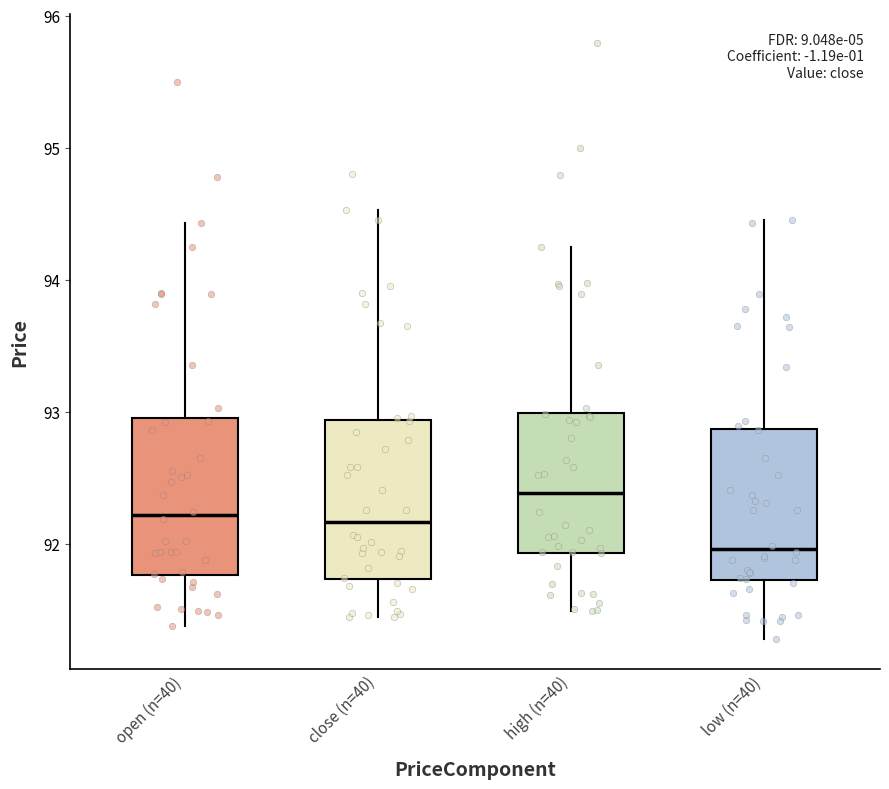

Reading left to right, read every box against the y-axis: the position of its median line, the range the box covers, and the ends of its whiskers. The values are not printed on the chart, so give them approximately, as read against the axis.

open (n=40): median 92.2, box 91.8 to 93.0, whiskers 91.4 to 94.4
close (n=40): median 92.2, box 91.7 to 92.9, whiskers 91.4 to 94.5
high (n=40): median 92.4, box 91.9 to 93.0, whiskers 91.5 to 94.3
low (n=40): median 92.0, box 91.7 to 92.9, whiskers 91.3 to 94.5